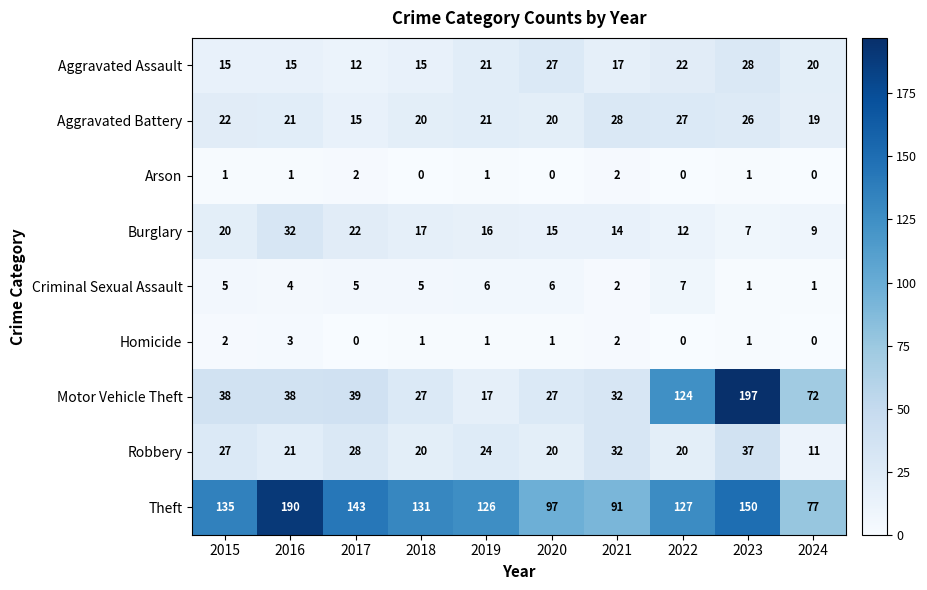

Count the Arson values in the range 0 to 1.

8